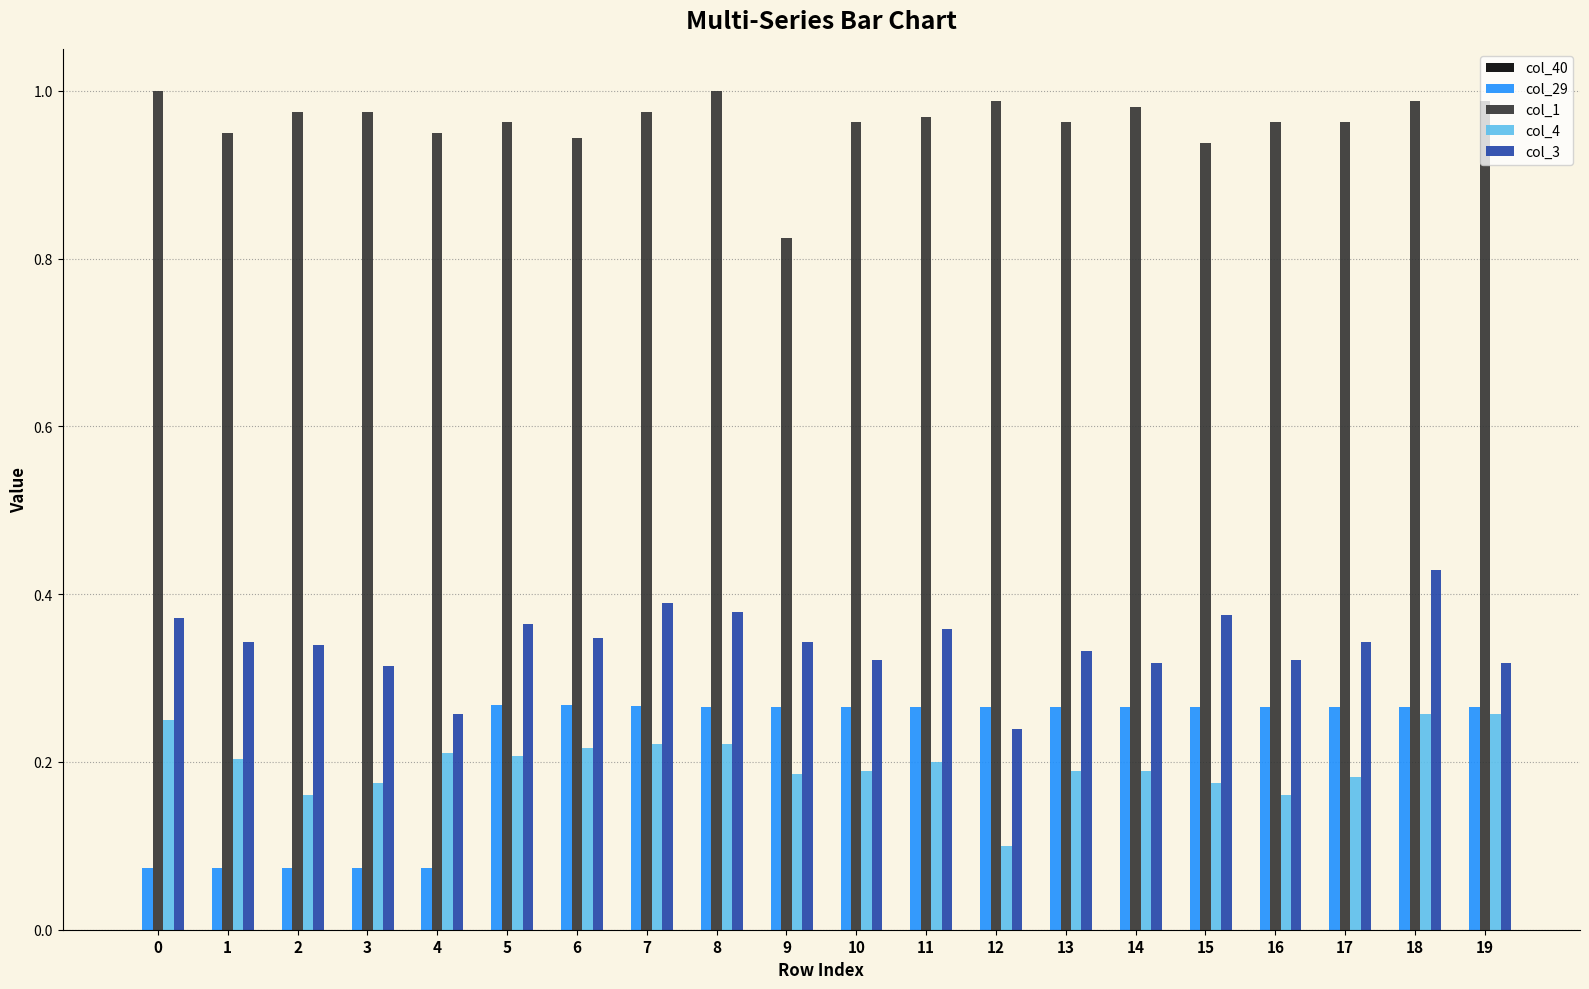

The value of col_3 at 12 is 0.2. True or false?

True